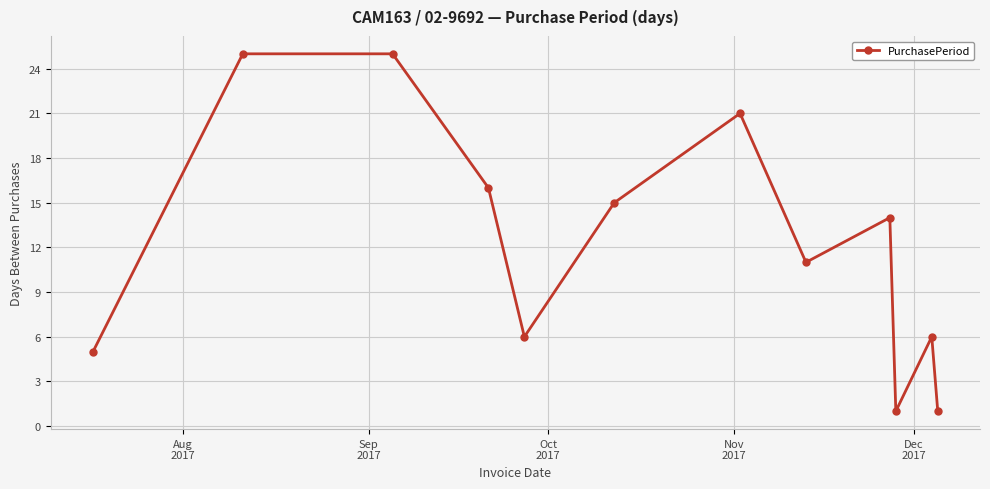

What is the average value?

12